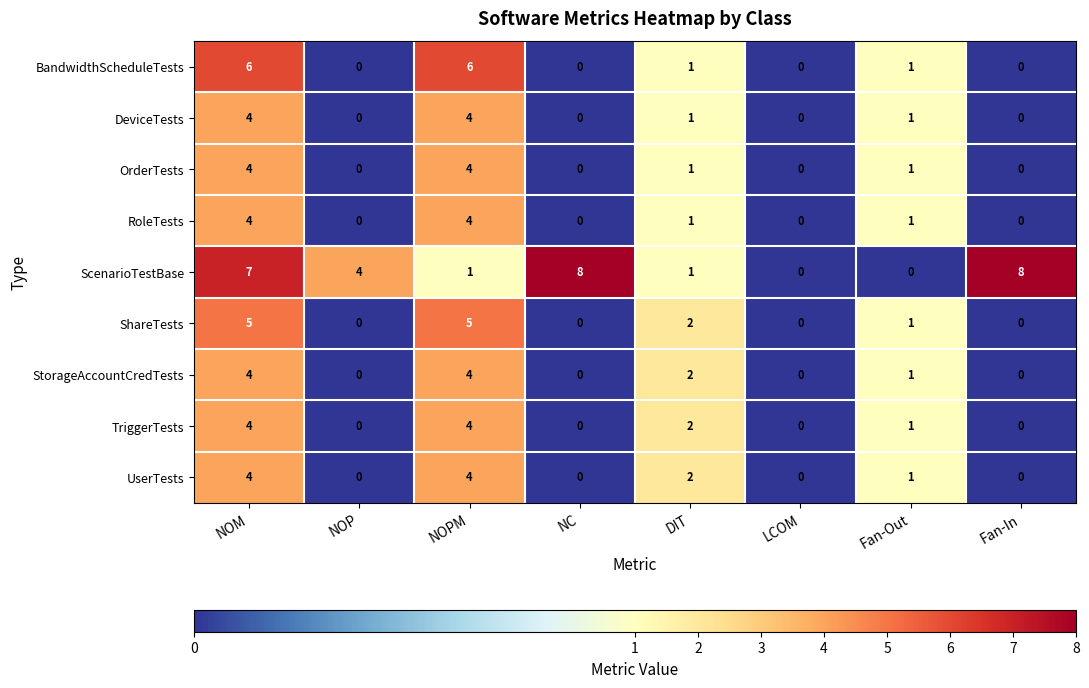

How many positive values does the ScenarioTestBase series have?

6